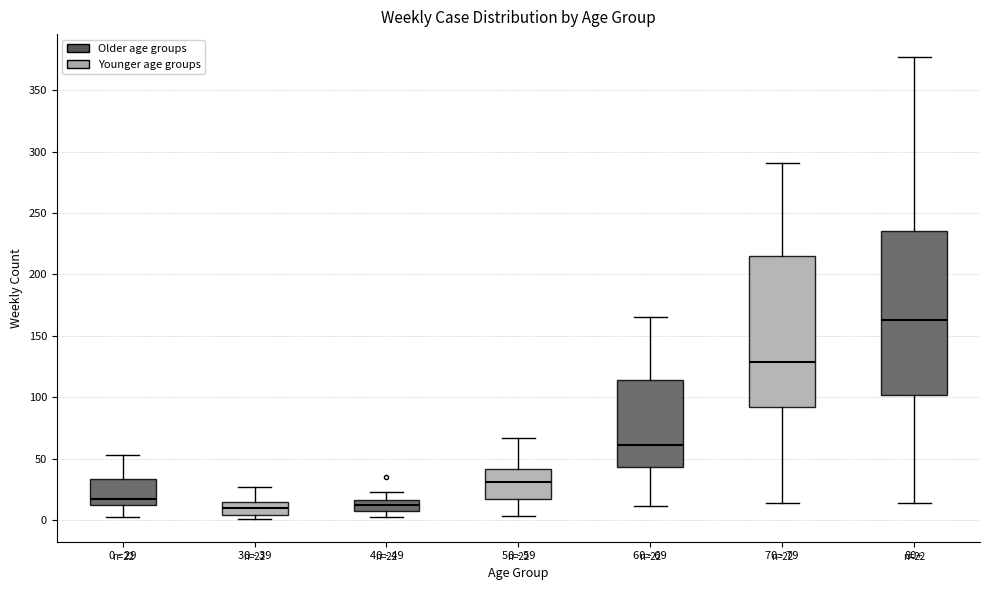

Which box has the highest median line?

80+